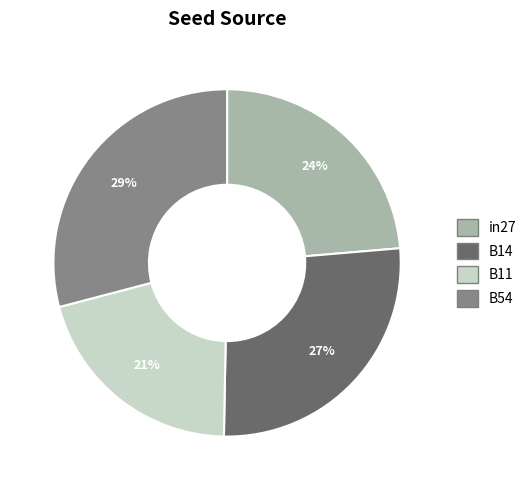

Is there any slice that represents more than half of the pie?

No